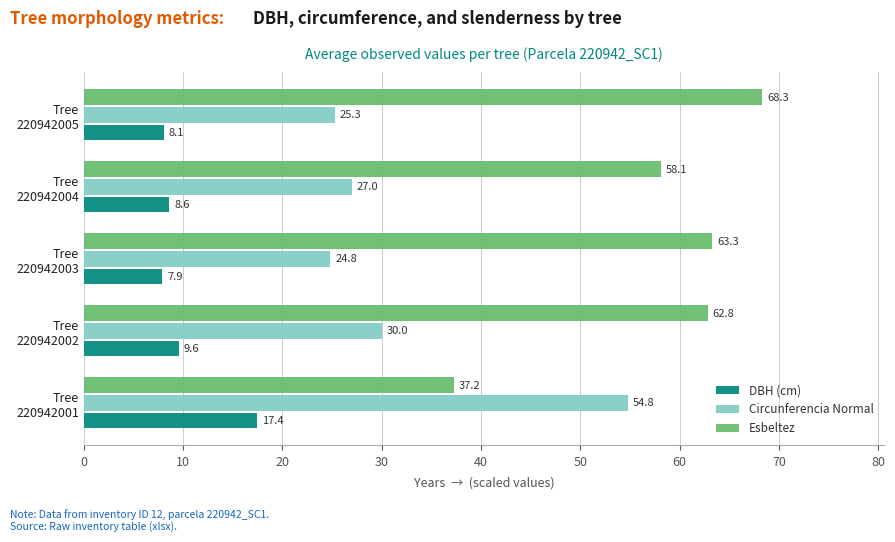

What is the difference between the maximum and minimum values in the Esbeltez series?

31.1